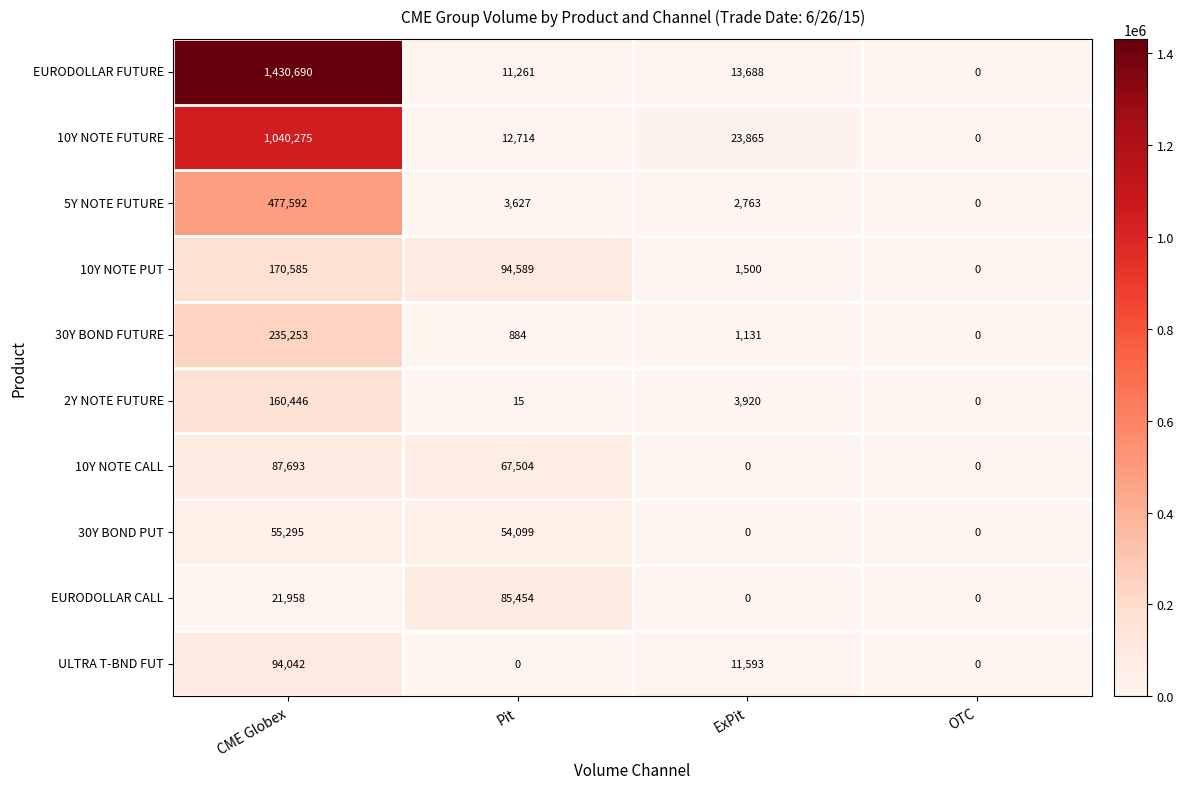

The 10Y NOTE CALL series shows 112134 at Pit. True or false?

False